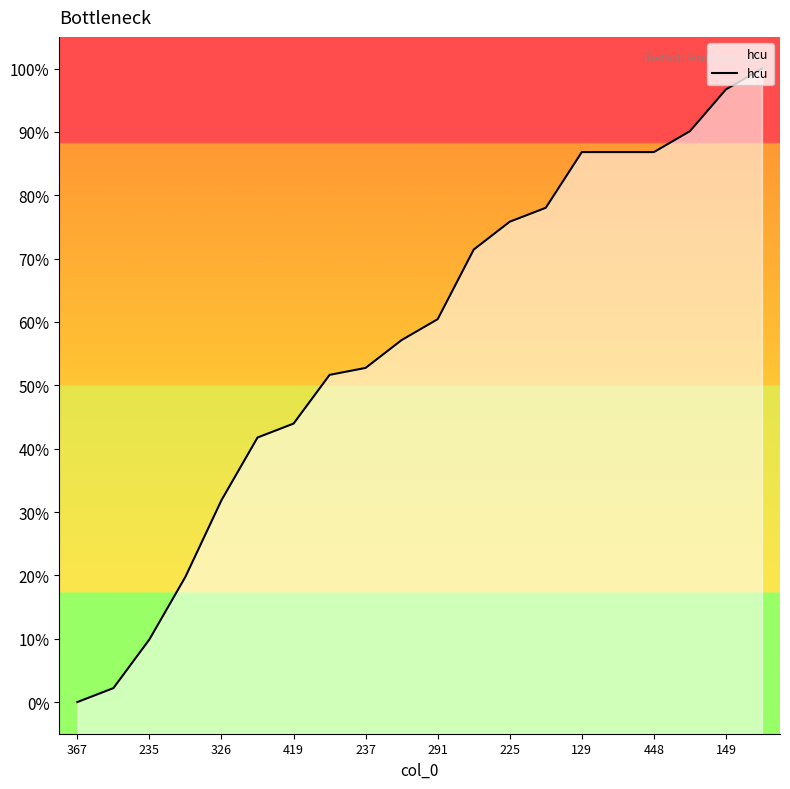

Which label corresponds to the smallest value in the chart?

367